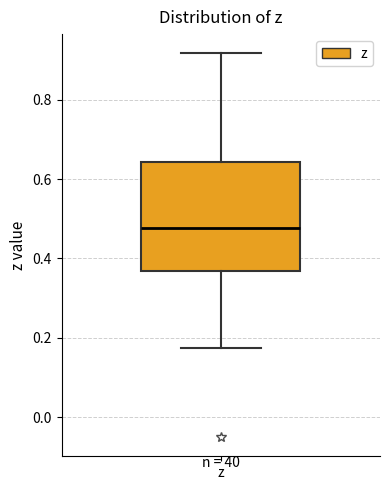

Transcribe this box plot: give where the median line is, the range the box spans, and where the two whiskers end, as read against the y-axis. The values are not printed on the chart, so give them approximately, as read against the axis.

median 0.48, box 0.36 to 0.64, whiskers 0.18 to 0.92